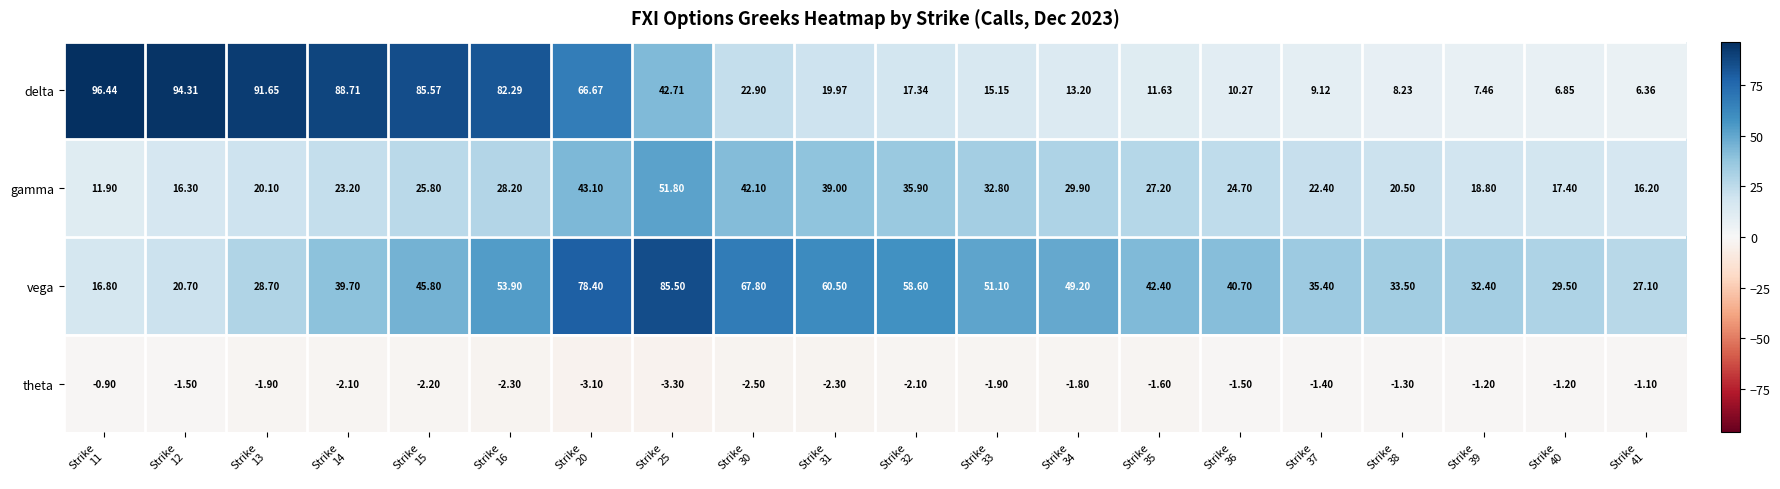

What is the spread (max minus min) of values at Strike
32?

60.7